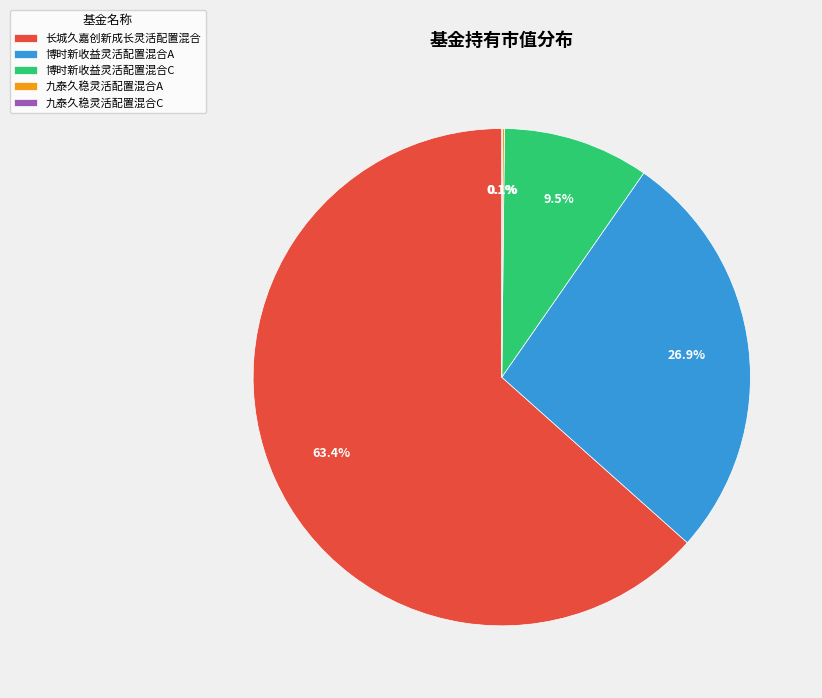

Combined, do 博时新收益灵活配置混合C and 博时新收益灵活配置混合A account for over 50%?

No